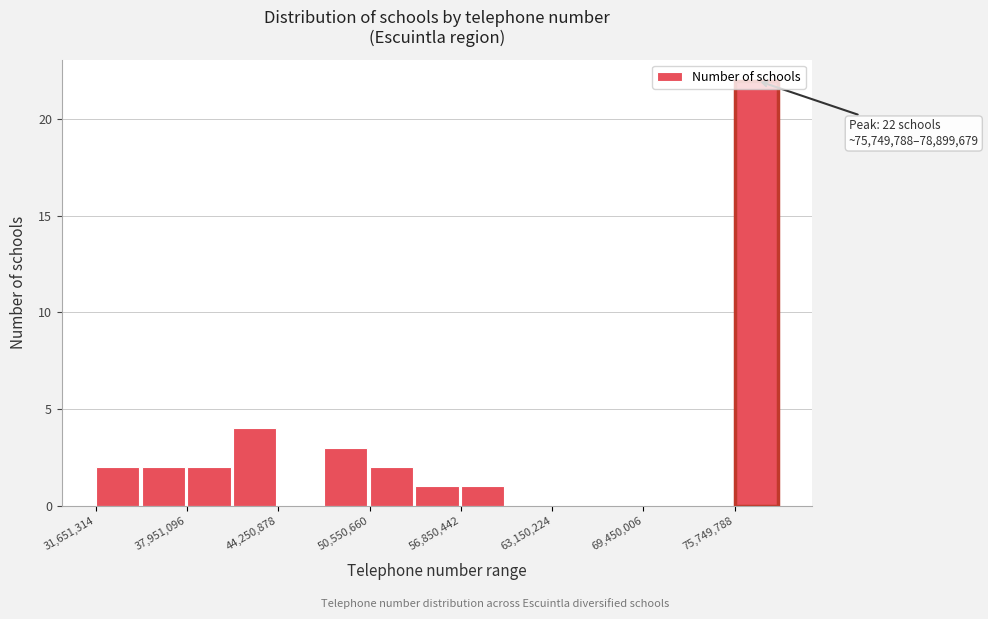

Read against the x-axis, roughly where is the centre of the tallest bar?

77000000